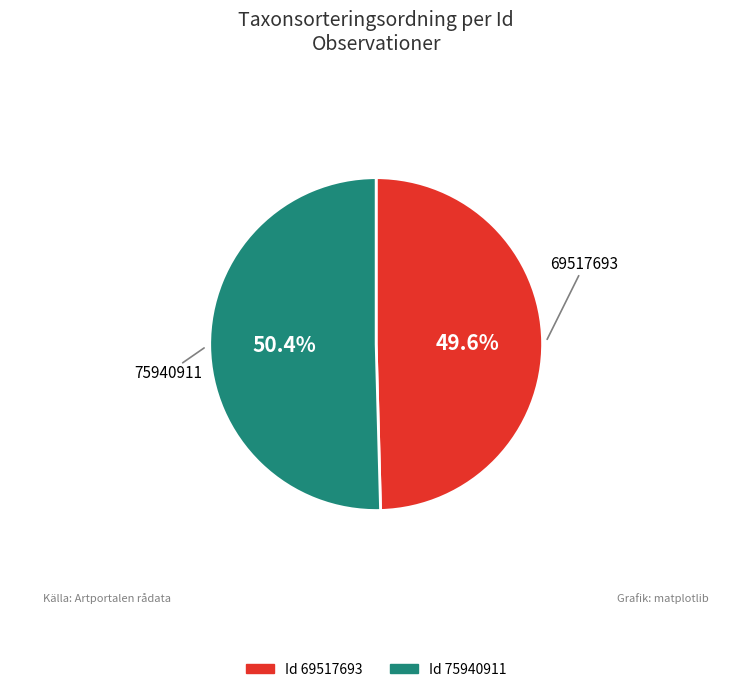

Count the number of slices in the pie.

2